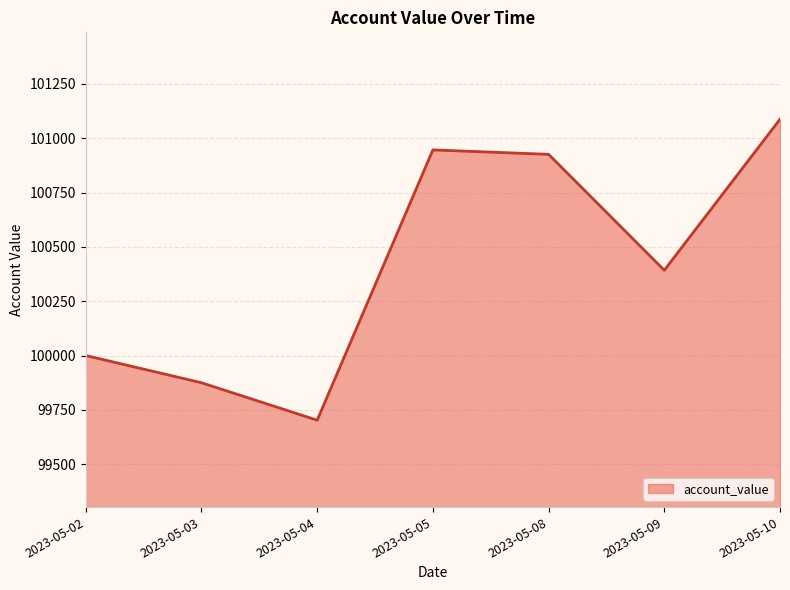

Reading right to left, what are all the values shown in this chart?

2023-05-10=101087.7	2023-05-09=100392.5	2023-05-08=100926.0	2023-05-05=100946.5	2023-05-04=99702.4	2023-05-03=99874.8	2023-05-02=100000.0